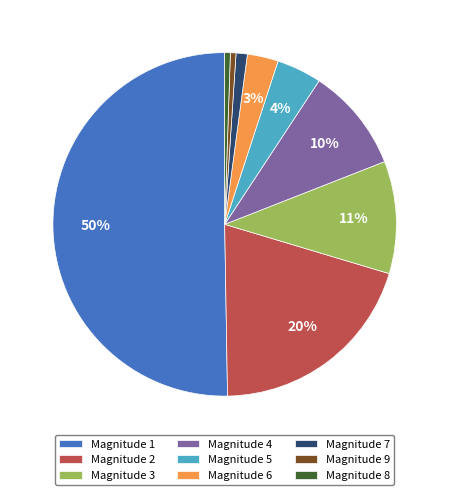

Count the number of slices in the pie.

9